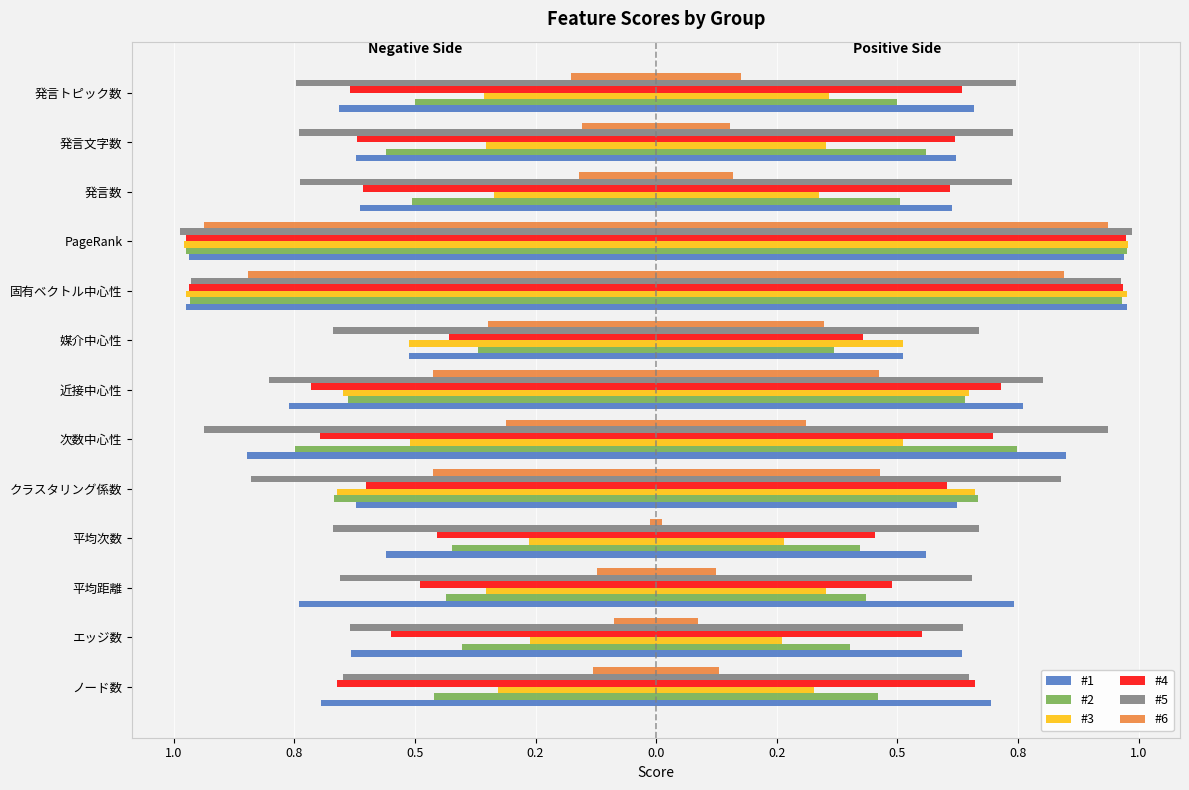

What is the total value across all series at 発言トピック数?

-3.1